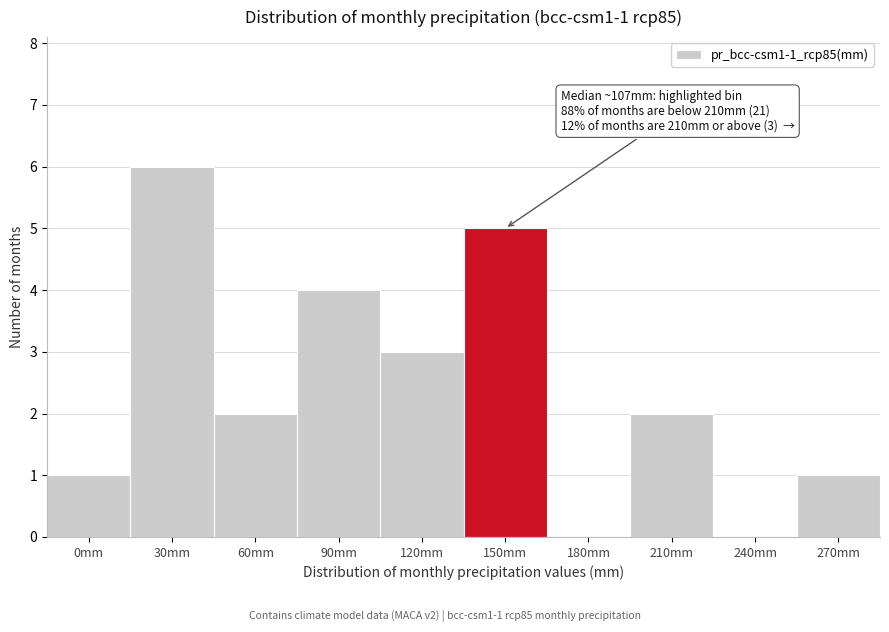

Reading left to right, transcribe all the data shown in this chart.

0mm=1	30mm=6	60mm=2	90mm=4	120mm=3	150mm=5	180mm=0	210mm=2	240mm=0	270mm=1